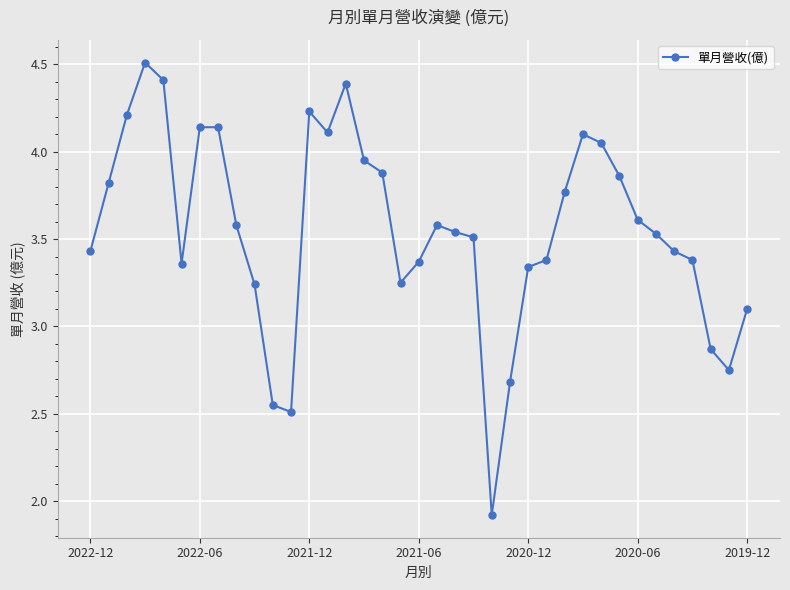

What is the sum of all values?

131.5